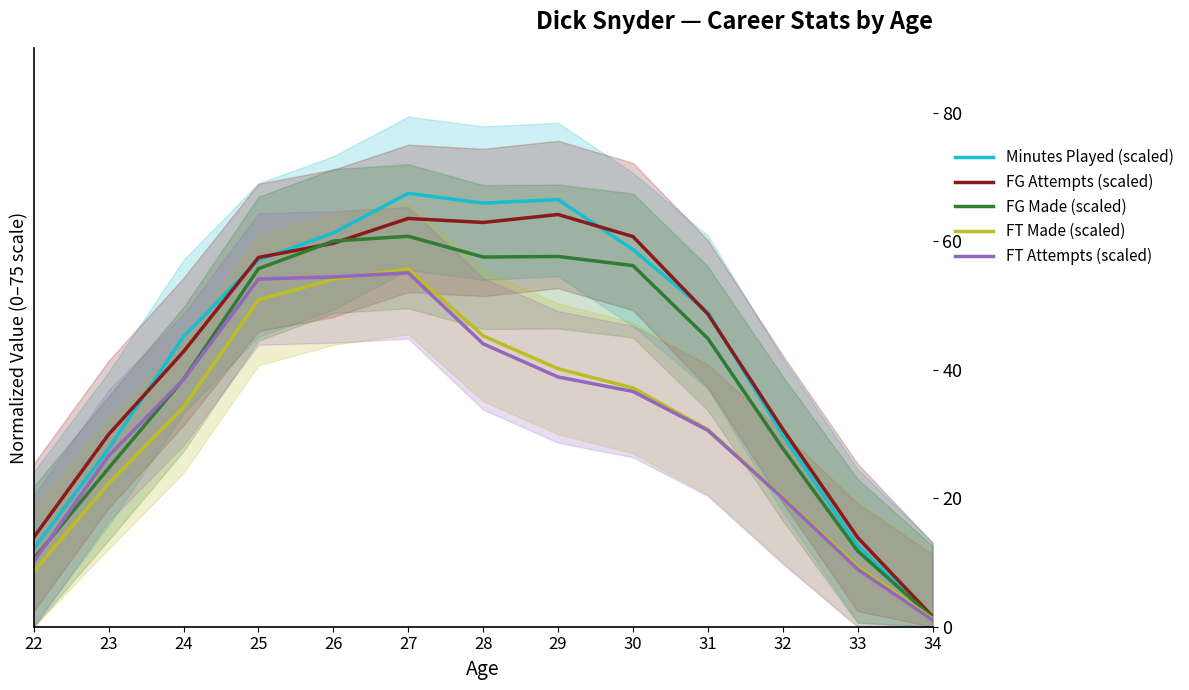

How many lines are shown in the chart?

5